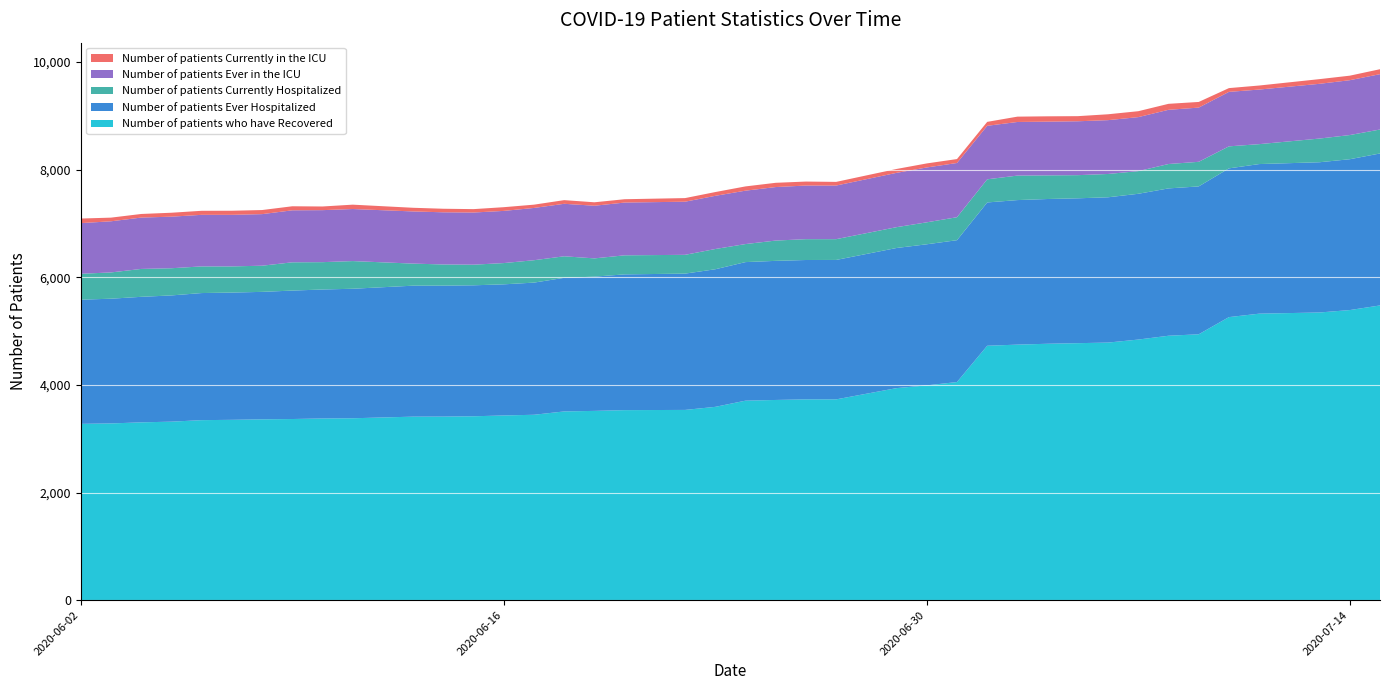

Reading left to right, transcribe all the data shown in this chart.

Number of patients who have Recovered: 0=3275	1=3283	2=3303	3=3316	4=3344	5=3350	6=3359	7=3365	8=3375	9=3379	10=3409	11=3410	12=3416	13=3431	14=3444	15=3506	16=3516	17=3530	18=3534	19=3591	20=3706	21=3719	22=3730	23=3730	24=3939	25=3990	26=4052	27=4726	28=4747	29=4763	30=4774	31=4785	32=4841	33=4912	34=4939	35=5258	36=5322	37=5344	38=5389	39=5475
Number of patients Ever Hospitalized: 0=2307	1=2317	2=2332	3=2345	4=2361	5=2364	6=2368	7=2386	8=2396	9=2406	10=2433	11=2433	12=2433	13=2436	14=2455	15=2482	16=2494	17=2522	18=2532	19=2556	20=2574	21=2584	22=2589	23=2590	24=2603	25=2621	26=2635	27=2662	28=2685	29=2689	30=2691	31=2699	32=2708	33=2737	34=2747	35=2763	36=2779	37=2791	38=2802	39=2823
Number of patients Currently Hospitalized: 0=481	1=488	2=518	3=505	4=495	5=486	6=486	7=525	8=508	9=514	10=410	11=393	12=383	13=395	14=416	15=400	16=339	17=354	18=349	19=376	20=335	21=377	22=387	23=386	24=387	25=408	26=427	27=430	28=455	29=439	30=430	31=433	32=421	33=453	34=457	35=409	36=370	37=440	38=449	39=445
Number of patients Ever in the ICU: 0=941	1=950	2=954	3=958	4=958	5=958	6=958	7=966	8=966	9=967	10=969	11=969	12=969	13=969	14=971	15=975	16=978	17=980	18=987	19=988	20=992	21=994	22=996	23=996	24=1009	25=1019	26=1007	27=994	28=996	29=998	30=1001	31=1000	32=1003	33=1007	34=1007	35=1012	36=1014	37=1017	38=1019	39=1028
Number of patients Currently in the ICU: 0=85	1=68	2=67	3=73	4=75	5=76	6=76	7=75	8=68	9=81	10=68	11=66	12=63	13=69	14=61	15=68	16=64	17=62	18=67	19=70	20=79	21=79	22=74	23=68	24=72	25=75	26=73	27=73	28=99	29=99	30=95	31=109	32=110	33=111	34=105	35=70	36=75	37=87	38=84	39=92